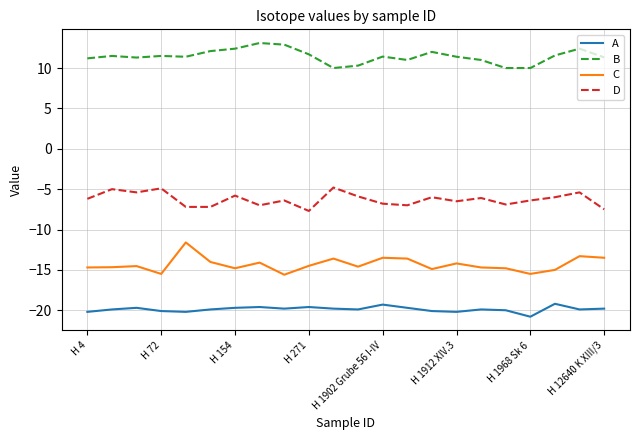

True or false: B and C intersect in this chart.

False